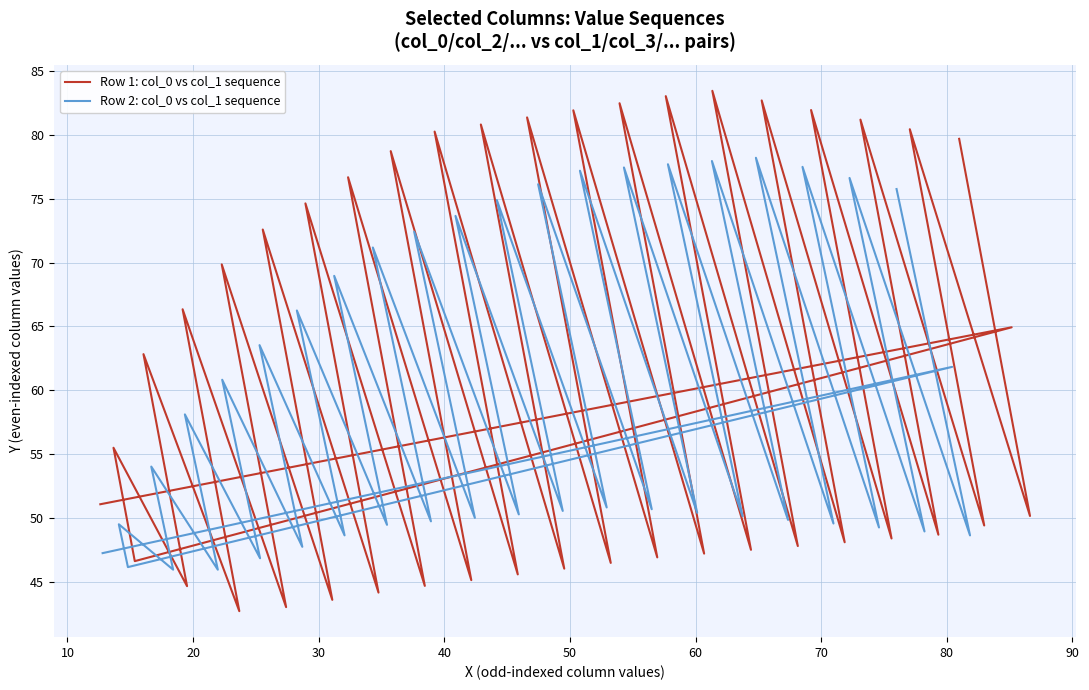

Does the chart display data point markers on the line(s)?

No